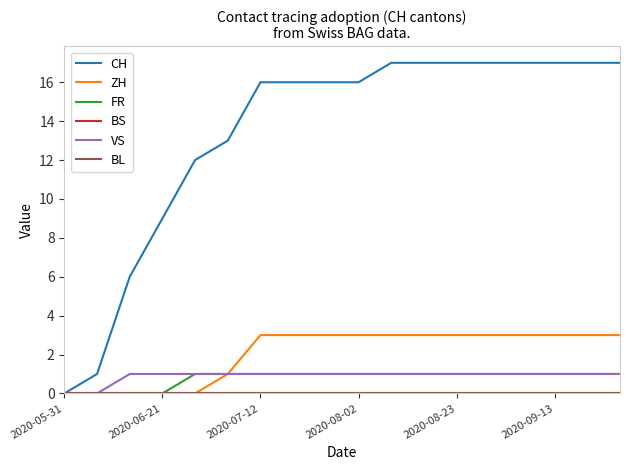

Is this an area chart (filled region under the line)?

No